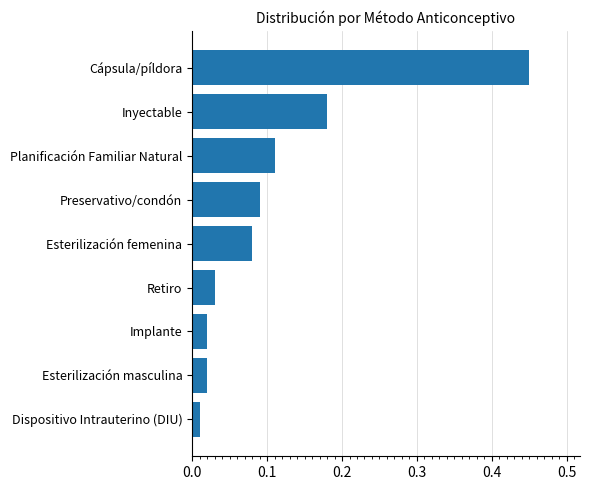

How many bars are there in total?

9